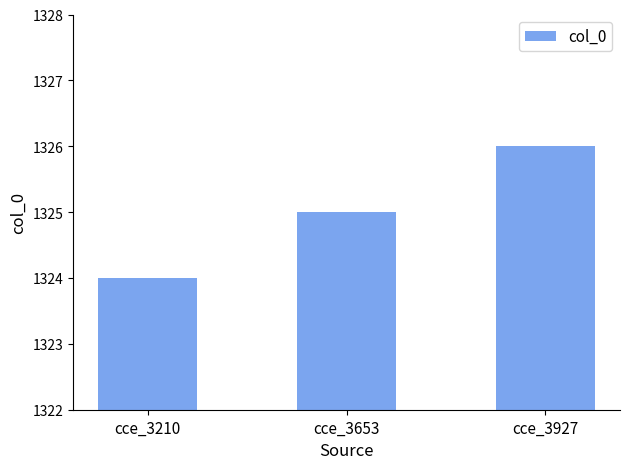

Reading left to right, what are all the values shown in this chart?

1324	1325	1326